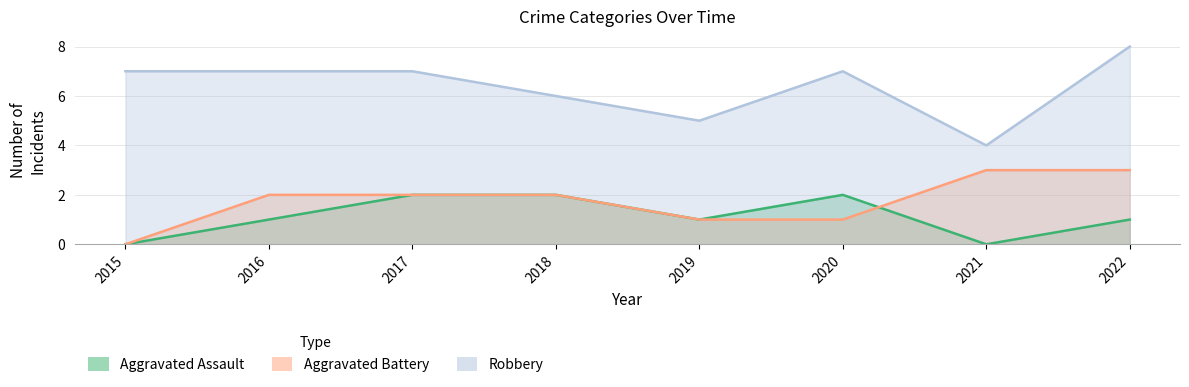

Reading left to right, what are all the values shown in this chart?

Aggravated Assault: 2015=0	2016=1	2017=2	2018=2	2019=1	2020=2	2021=0	2022=1
Aggravated Battery: 2015=0	2016=2	2017=2	2018=2	2019=1	2020=1	2021=3	2022=3
Robbery: 2015=7	2016=7	2017=7	2018=6	2019=5	2020=7	2021=4	2022=8